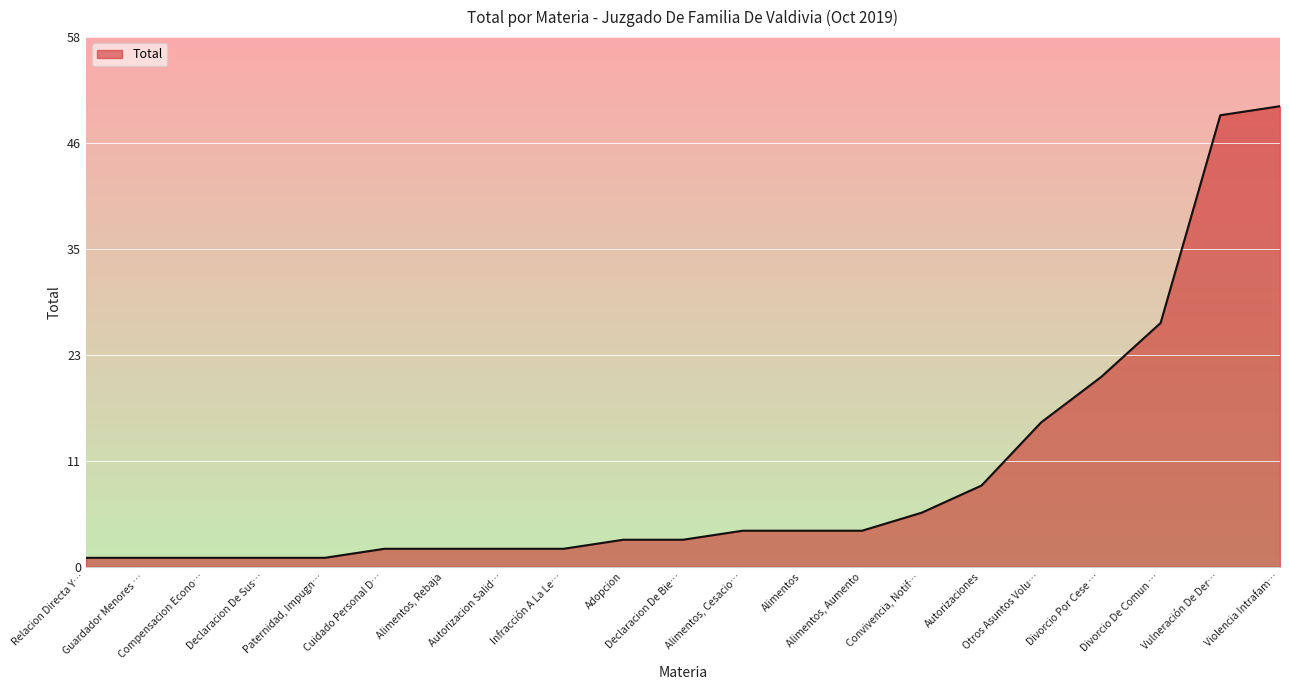

At which label is the value closest to 26?

Divorcio De Comun …